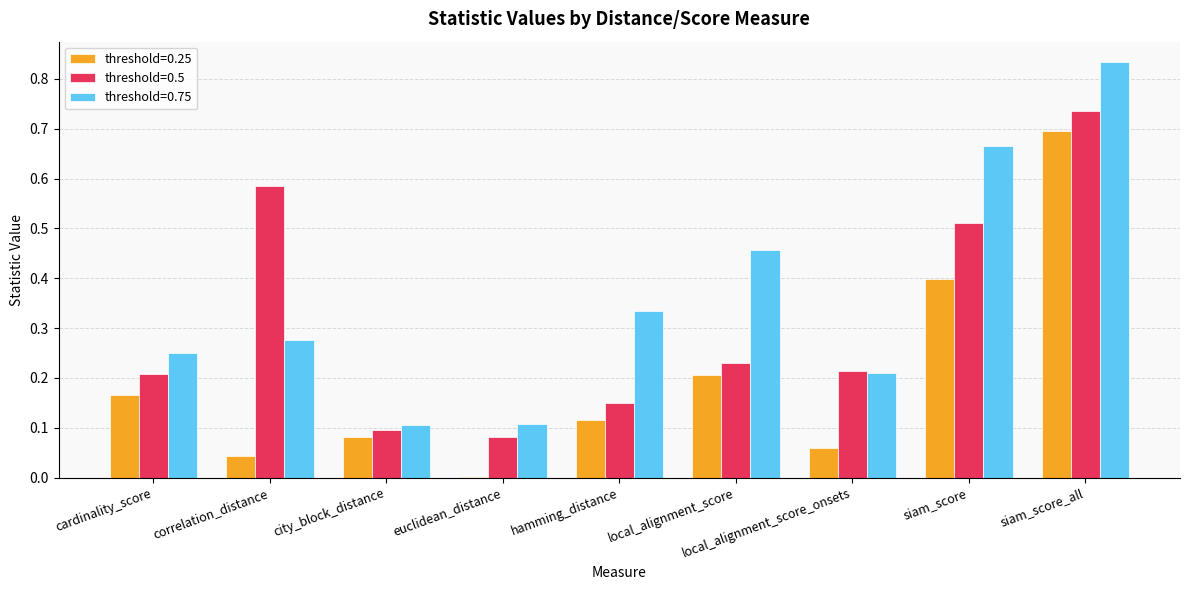

The value of threshold=0.5 at local_alignment_score_onsets is 0.2. True or false?

True